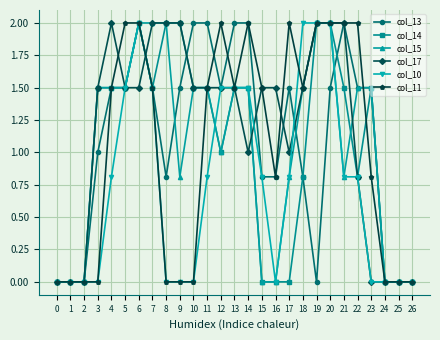

How many data points does each series have?

27